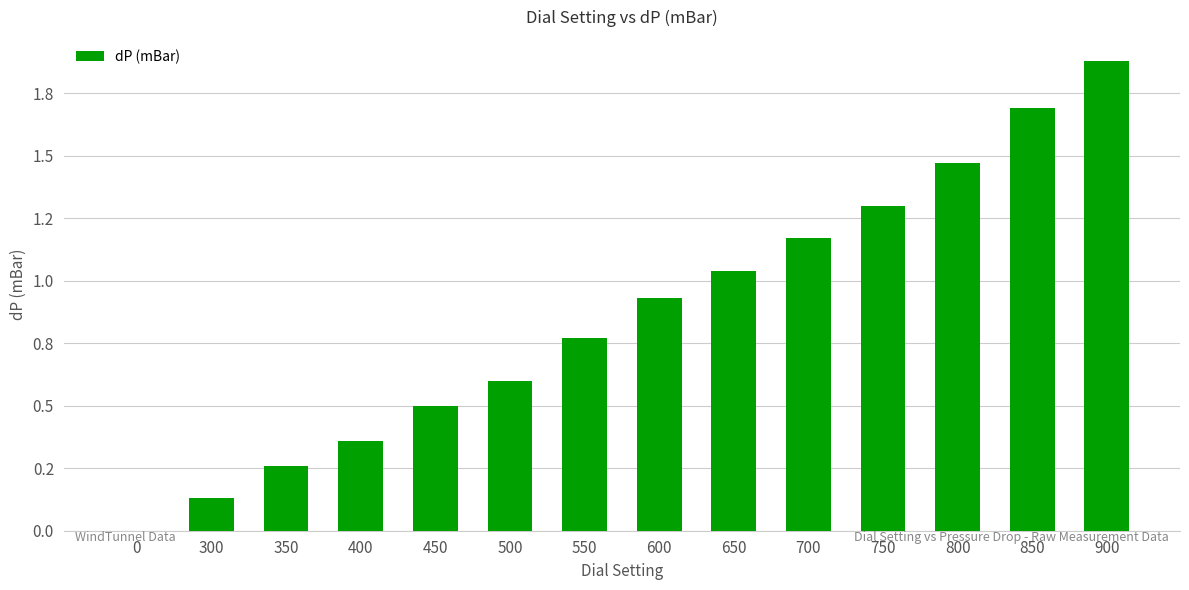

Reading left to right, transcribe all the data shown in this chart.

0.0	0.1	0.3	0.4	0.5	0.6	0.8	0.9	1.0	1.2	1.3	1.5	1.7	1.9